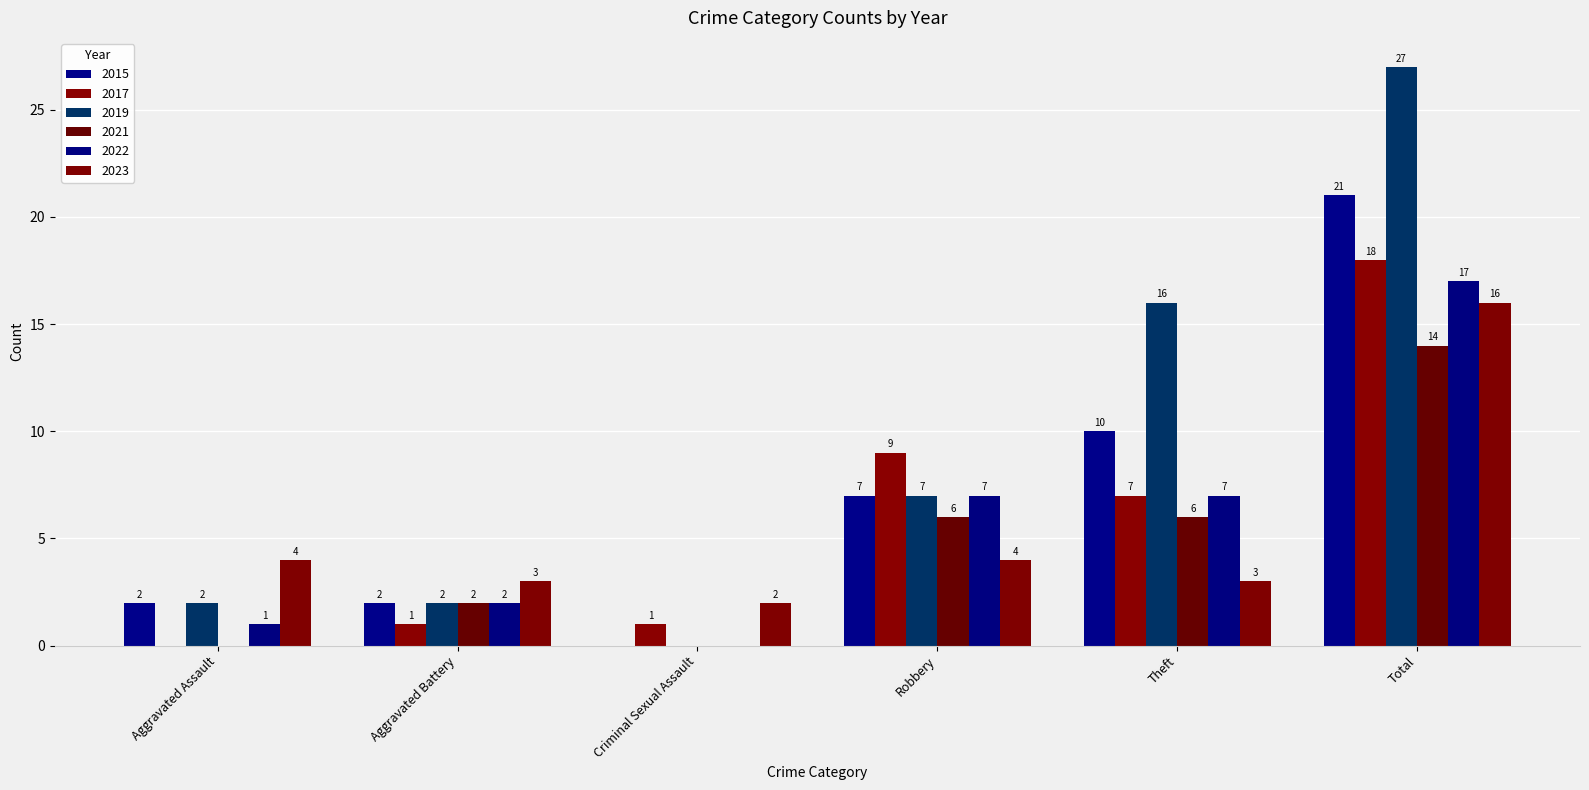

What position from the right is Theft?

2